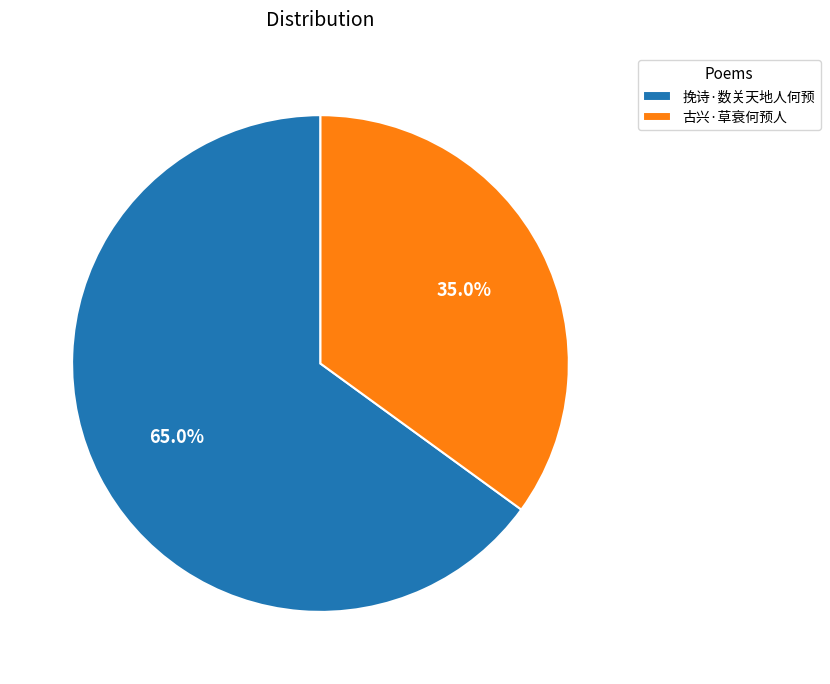

To the nearest percent, what is the average slice percentage?

50%